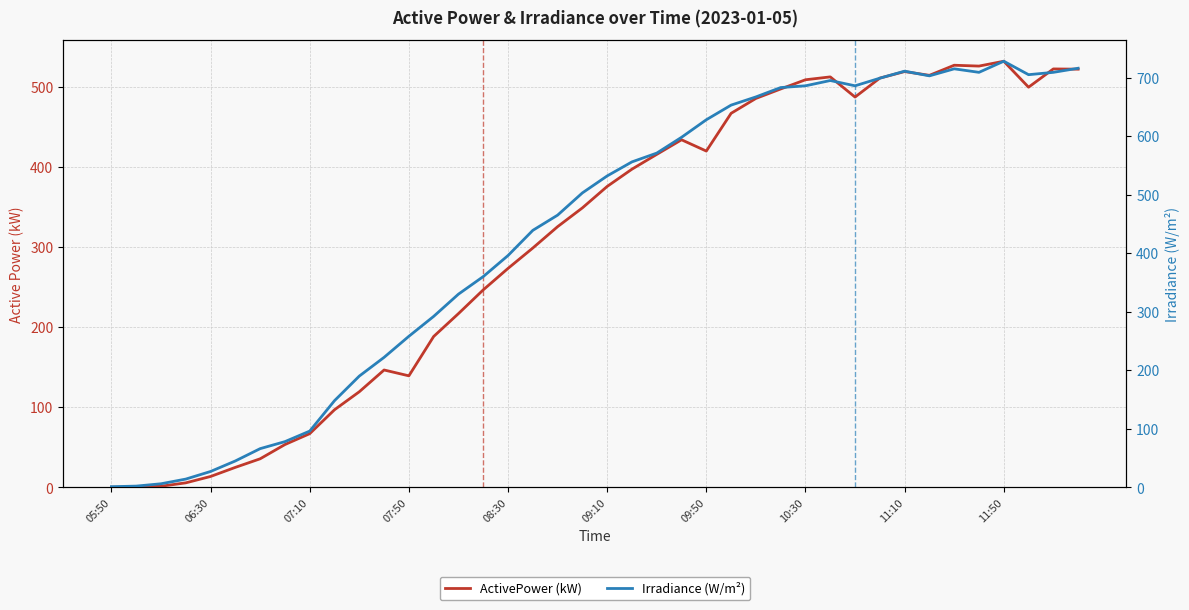

At how many categories does at least one series exceed 137?

31